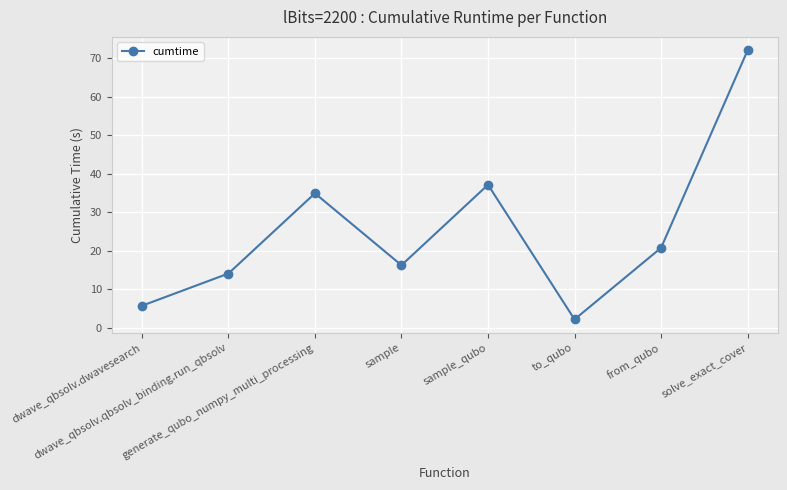

What is the ratio of the value at sample_qubo to the value at sample?

2.3